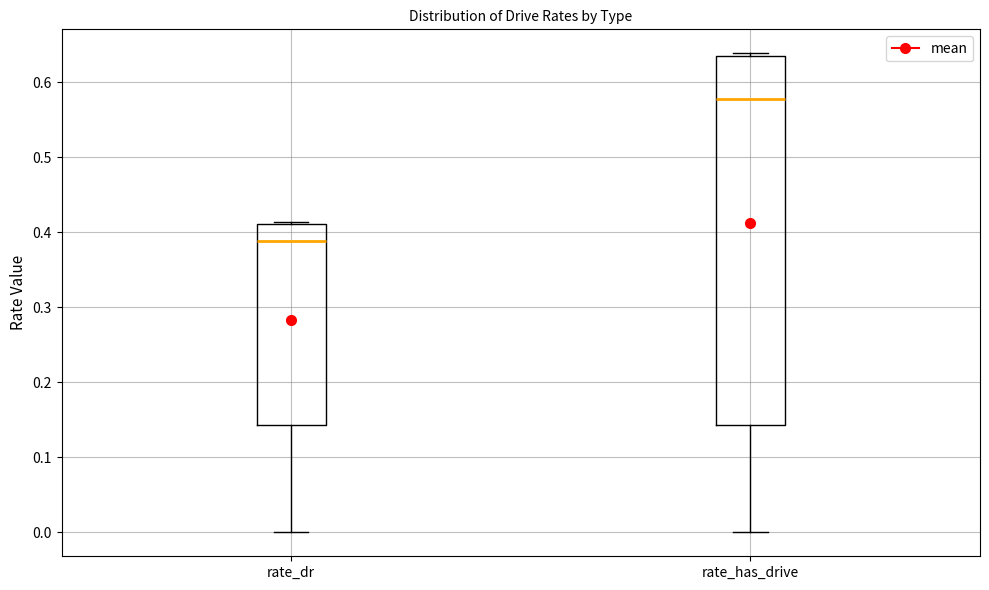

Reading left to right, transcribe this box plot: for each box, give where its median line is, the range the box spans, and where its two whiskers end, as read against the y-axis. The values are not printed on the chart, so give them approximately, as read against the axis.

rate_dr: median 0.39, box 0.14 to 0.41, whiskers 0.00 to 0.41
rate_has_drive: median 0.58, box 0.14 to 0.64, whiskers 0.00 to 0.64 (just above the box's upper edge)